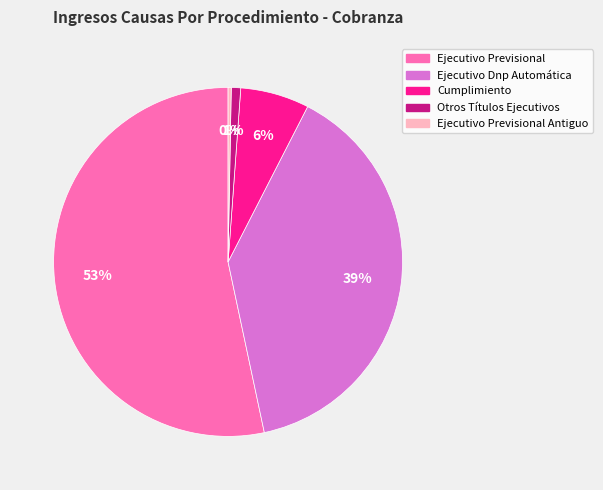

Is there a majority slice in this chart?

Yes